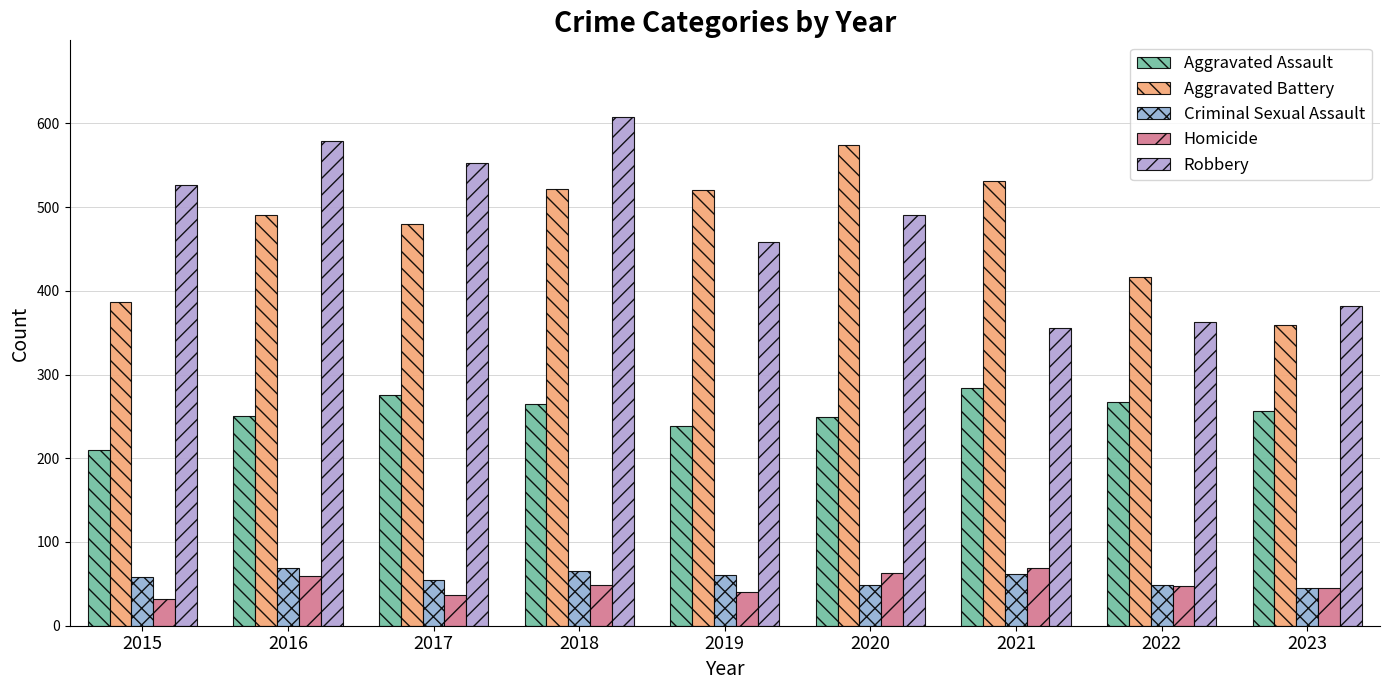

What is the minimum value shown in the chart?

32